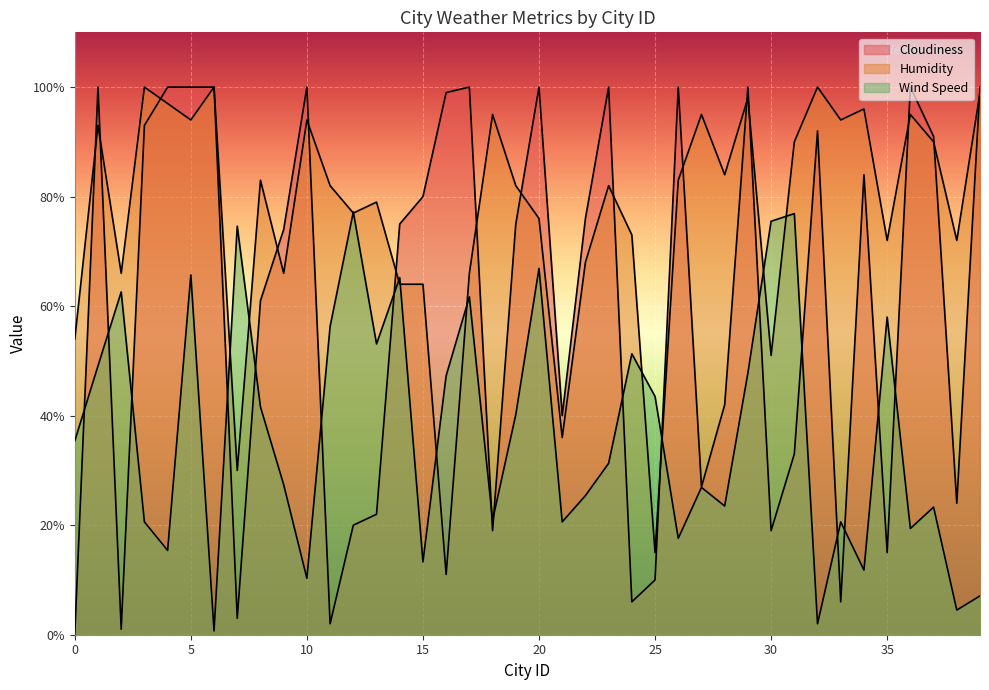

Is it true that Cloudiness equals 6.0 at 24?

True